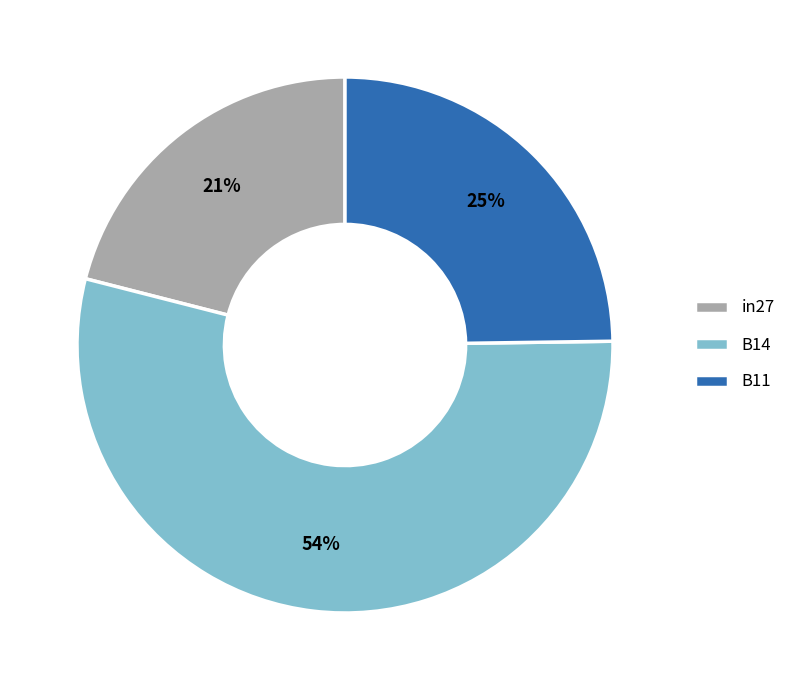

Is the sum of B11 and B14 greater than half?

Yes